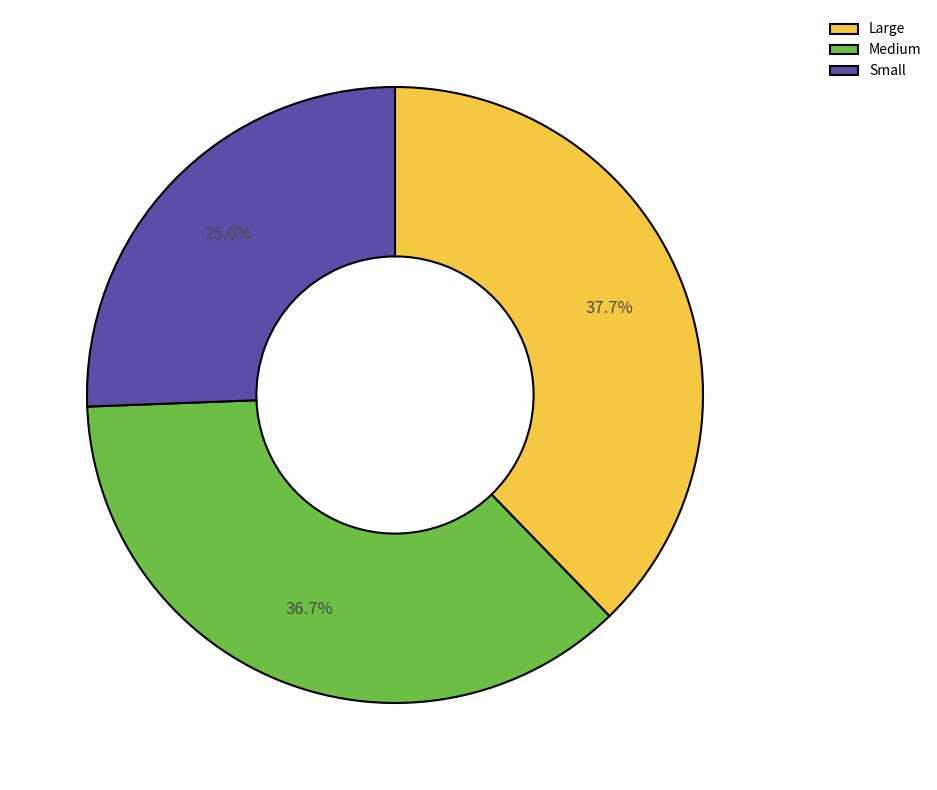

To the nearest percent, what is the difference between the largest and smallest slice percentages?

12%